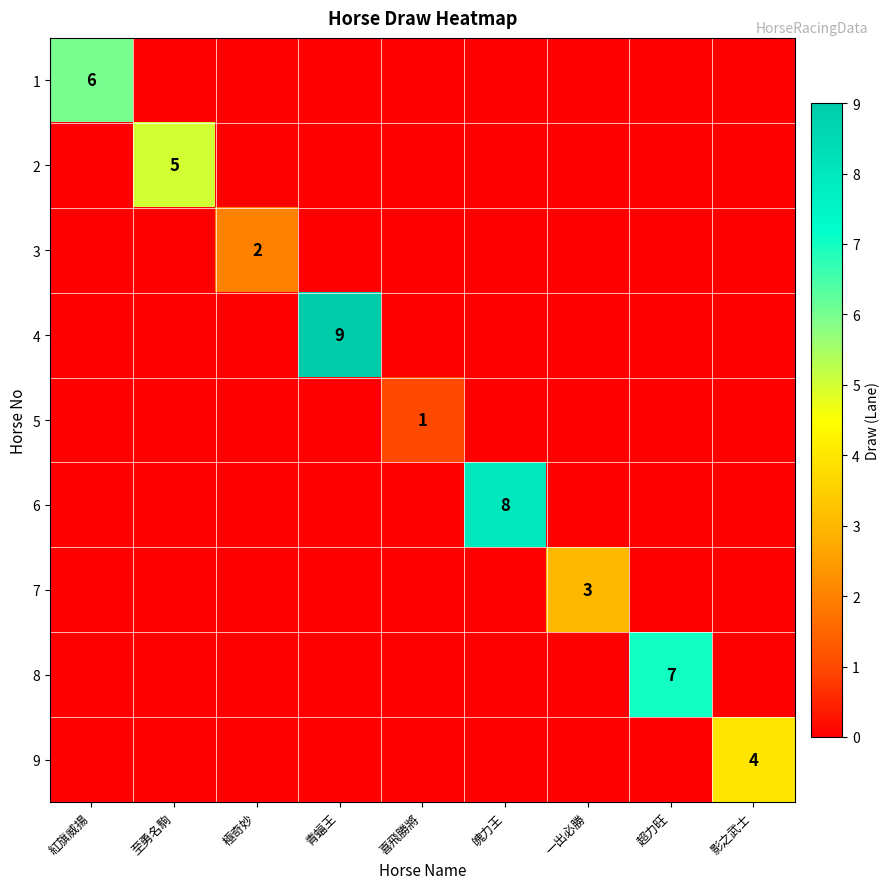

Is it true that 4 equals 5 at 青蝠王?

False